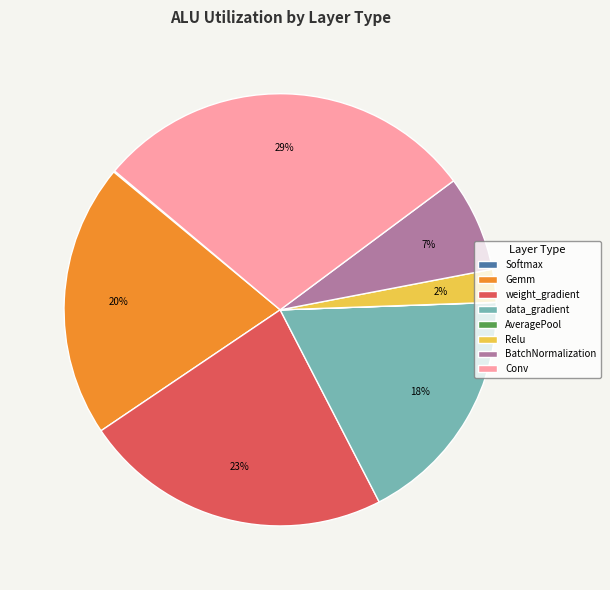

What is the largest slice in the pie chart?

Conv